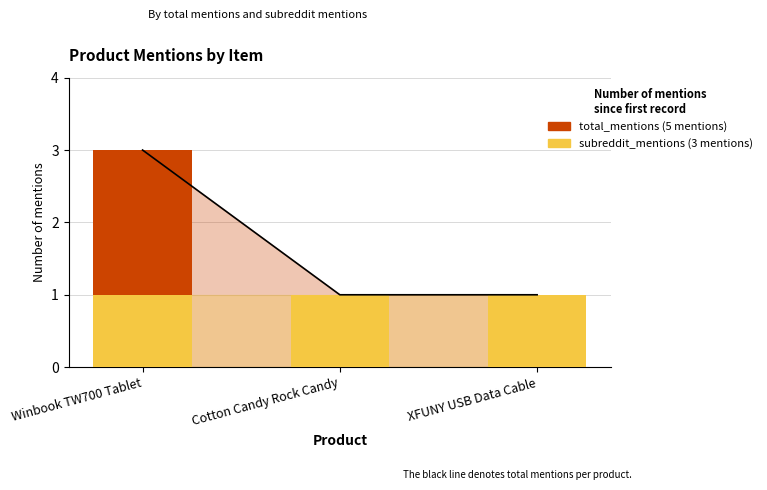

Which category has the highest value in the total_mentions series?

Winbook TW700 Tablet